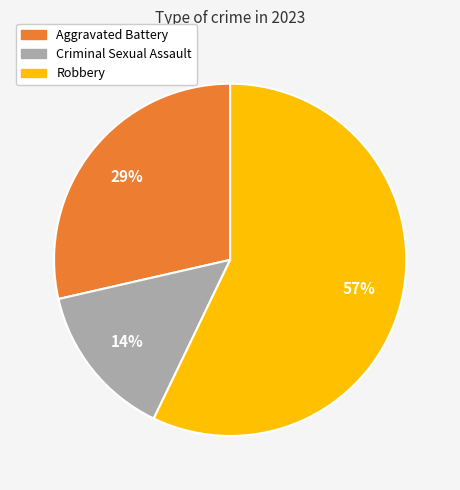

To the nearest percent, what is the average slice percentage?

33%